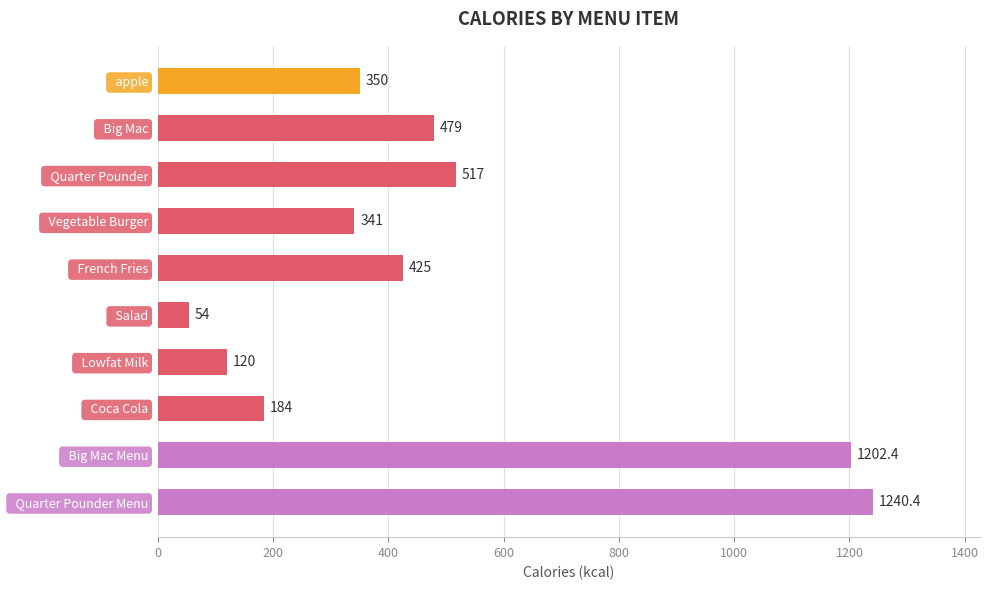

Approximately how many times larger is the value at   Big Mac Menu compared to   Salad?

22.3